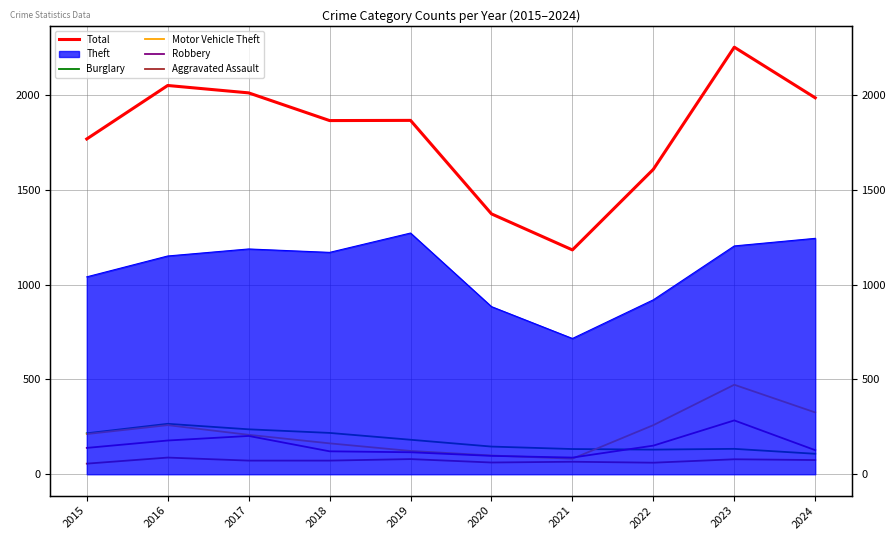

True or false: Total has a value of 1985 at 2024.

True